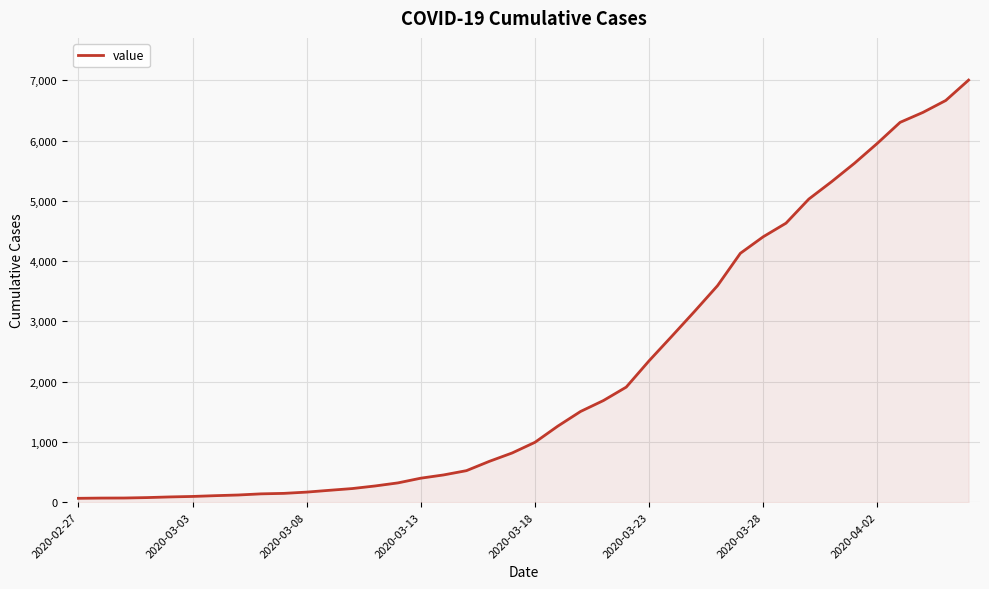

What is the difference between the maximum and minimum values?

6939